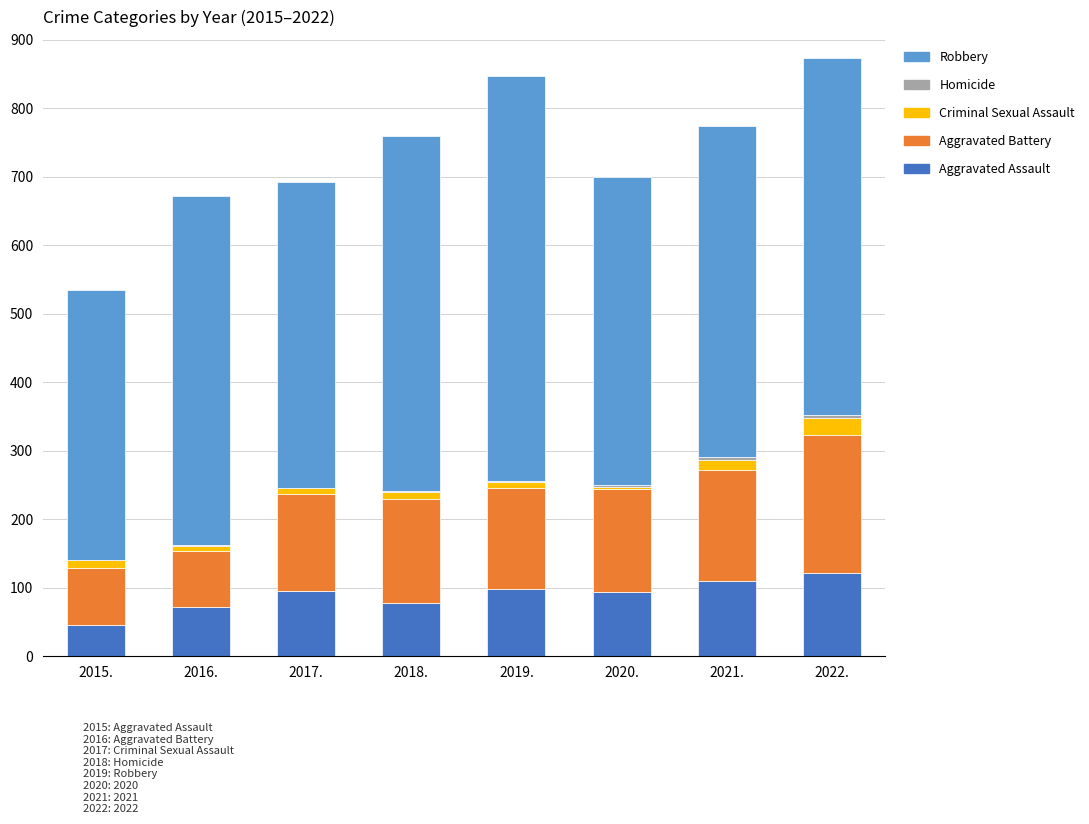

What is the sum of all Aggravated Assault values?

712